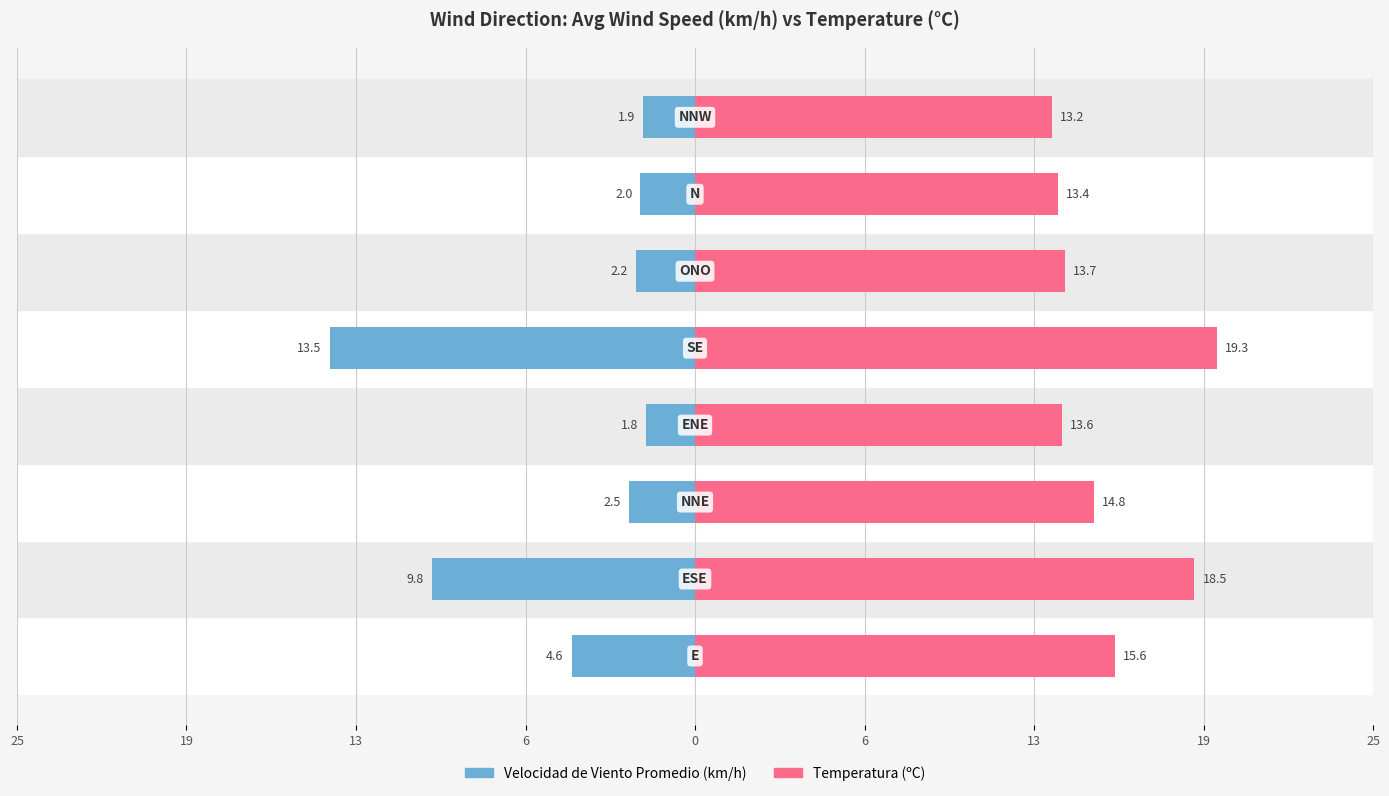

At how many categories does at least one series exceed 7?

8